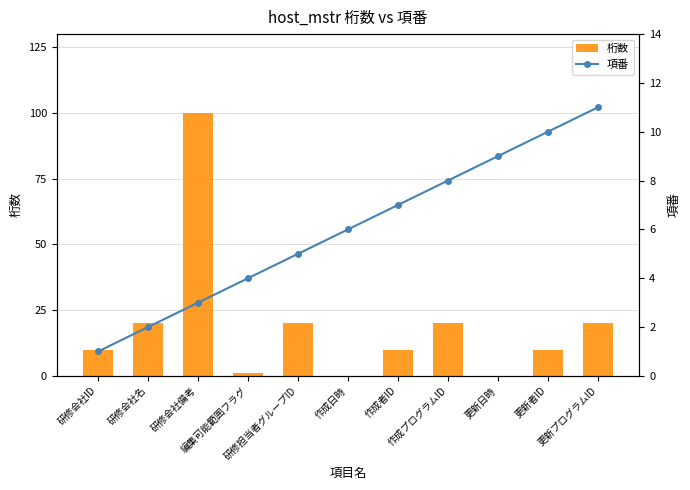

Rank the series by their maximum value, from highest to lowest.

桁数, 項番